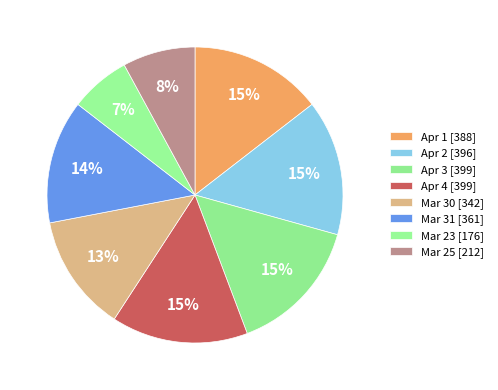

Rank the categories by value from lowest to highest.

2020-03-23, 2020-03-25, 2020-03-30, 2020-03-31, 2020-04-01, 2020-04-02, 2020-04-03, 2020-04-04